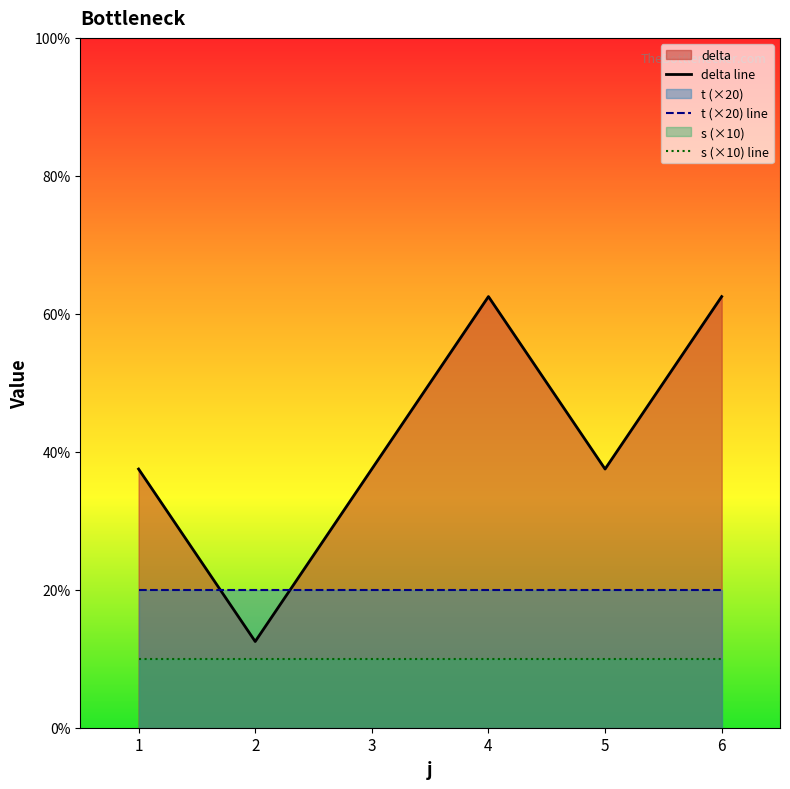

Where is the first local maximum for delta line?

4